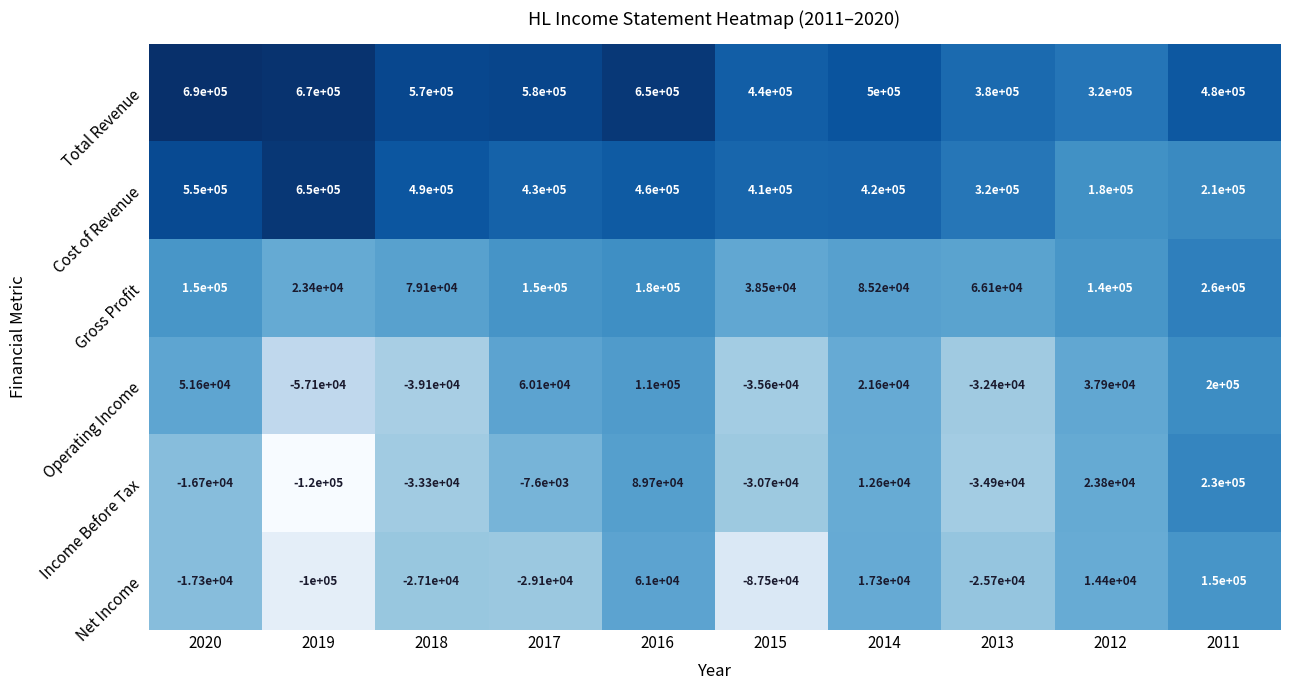

The value of Cost of Revenue at 2018 is 490000. True or false?

True